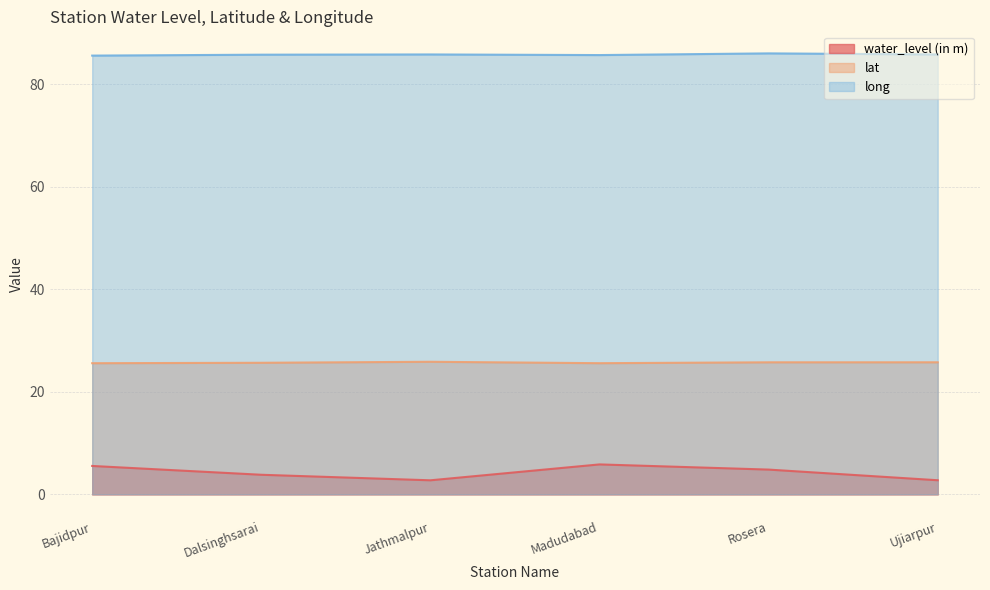

What is the difference between the second highest and second lowest values in the water_level (in m) series?

2.8